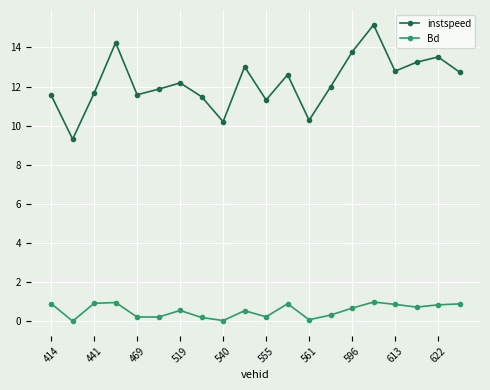

What is the difference between the maximum and second lowest values in the Bd series?

0.9